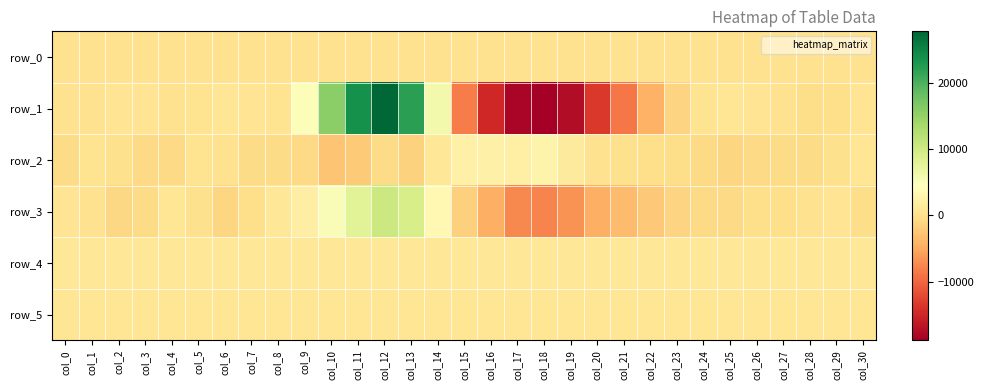

Which series has the largest total across all categories?

row_4